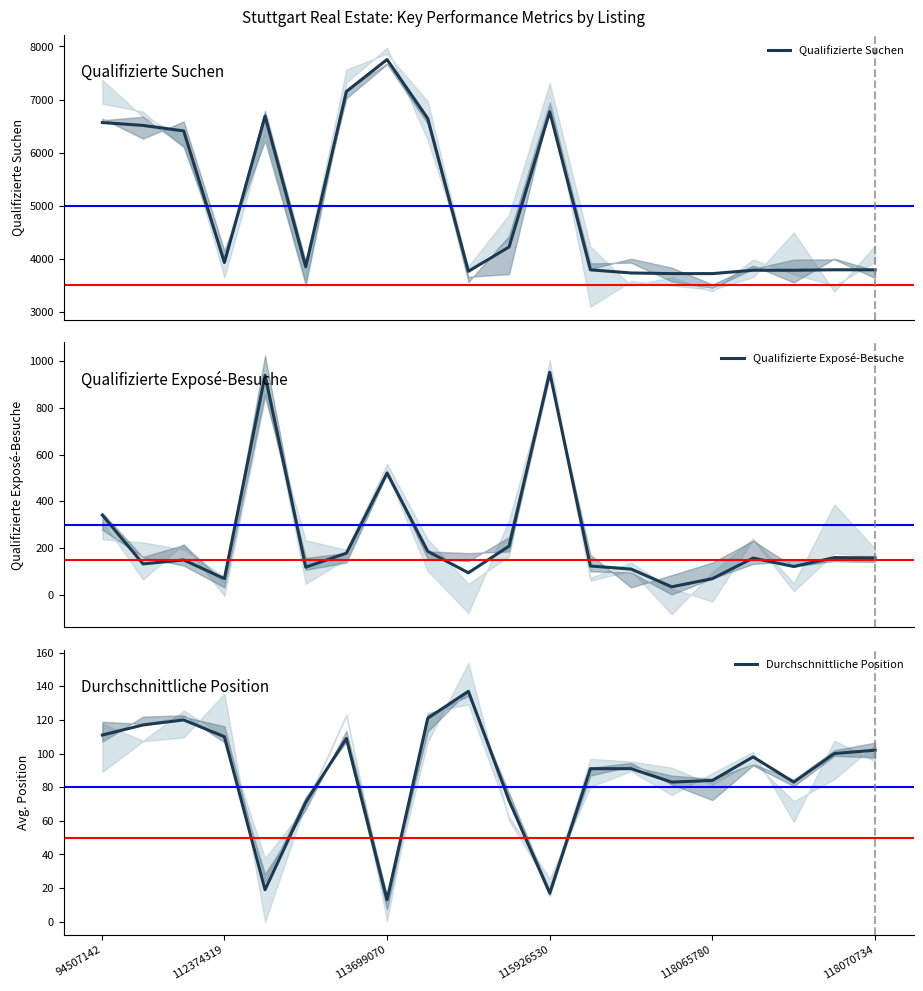

What is the greatest value displayed?

7754